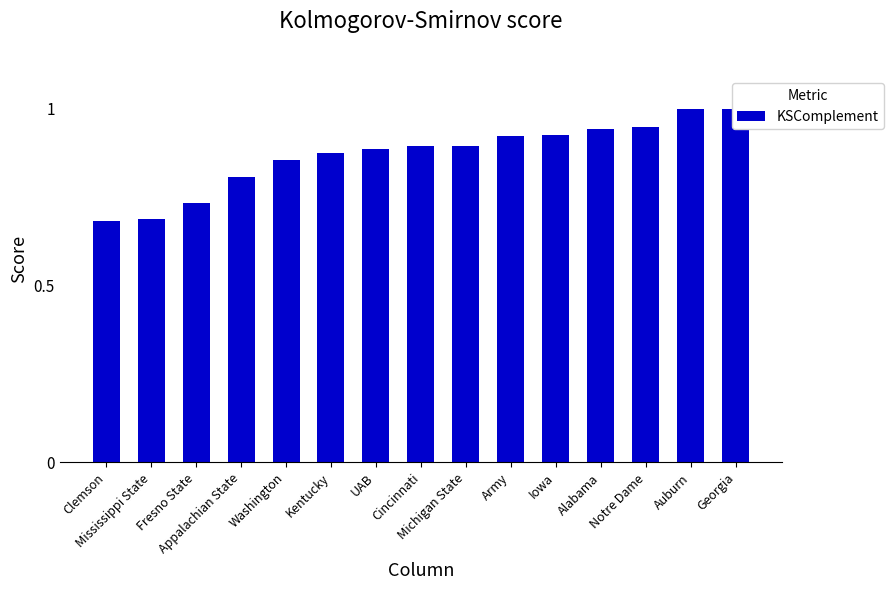

What is the value of the 15th bar from the left?

1.0